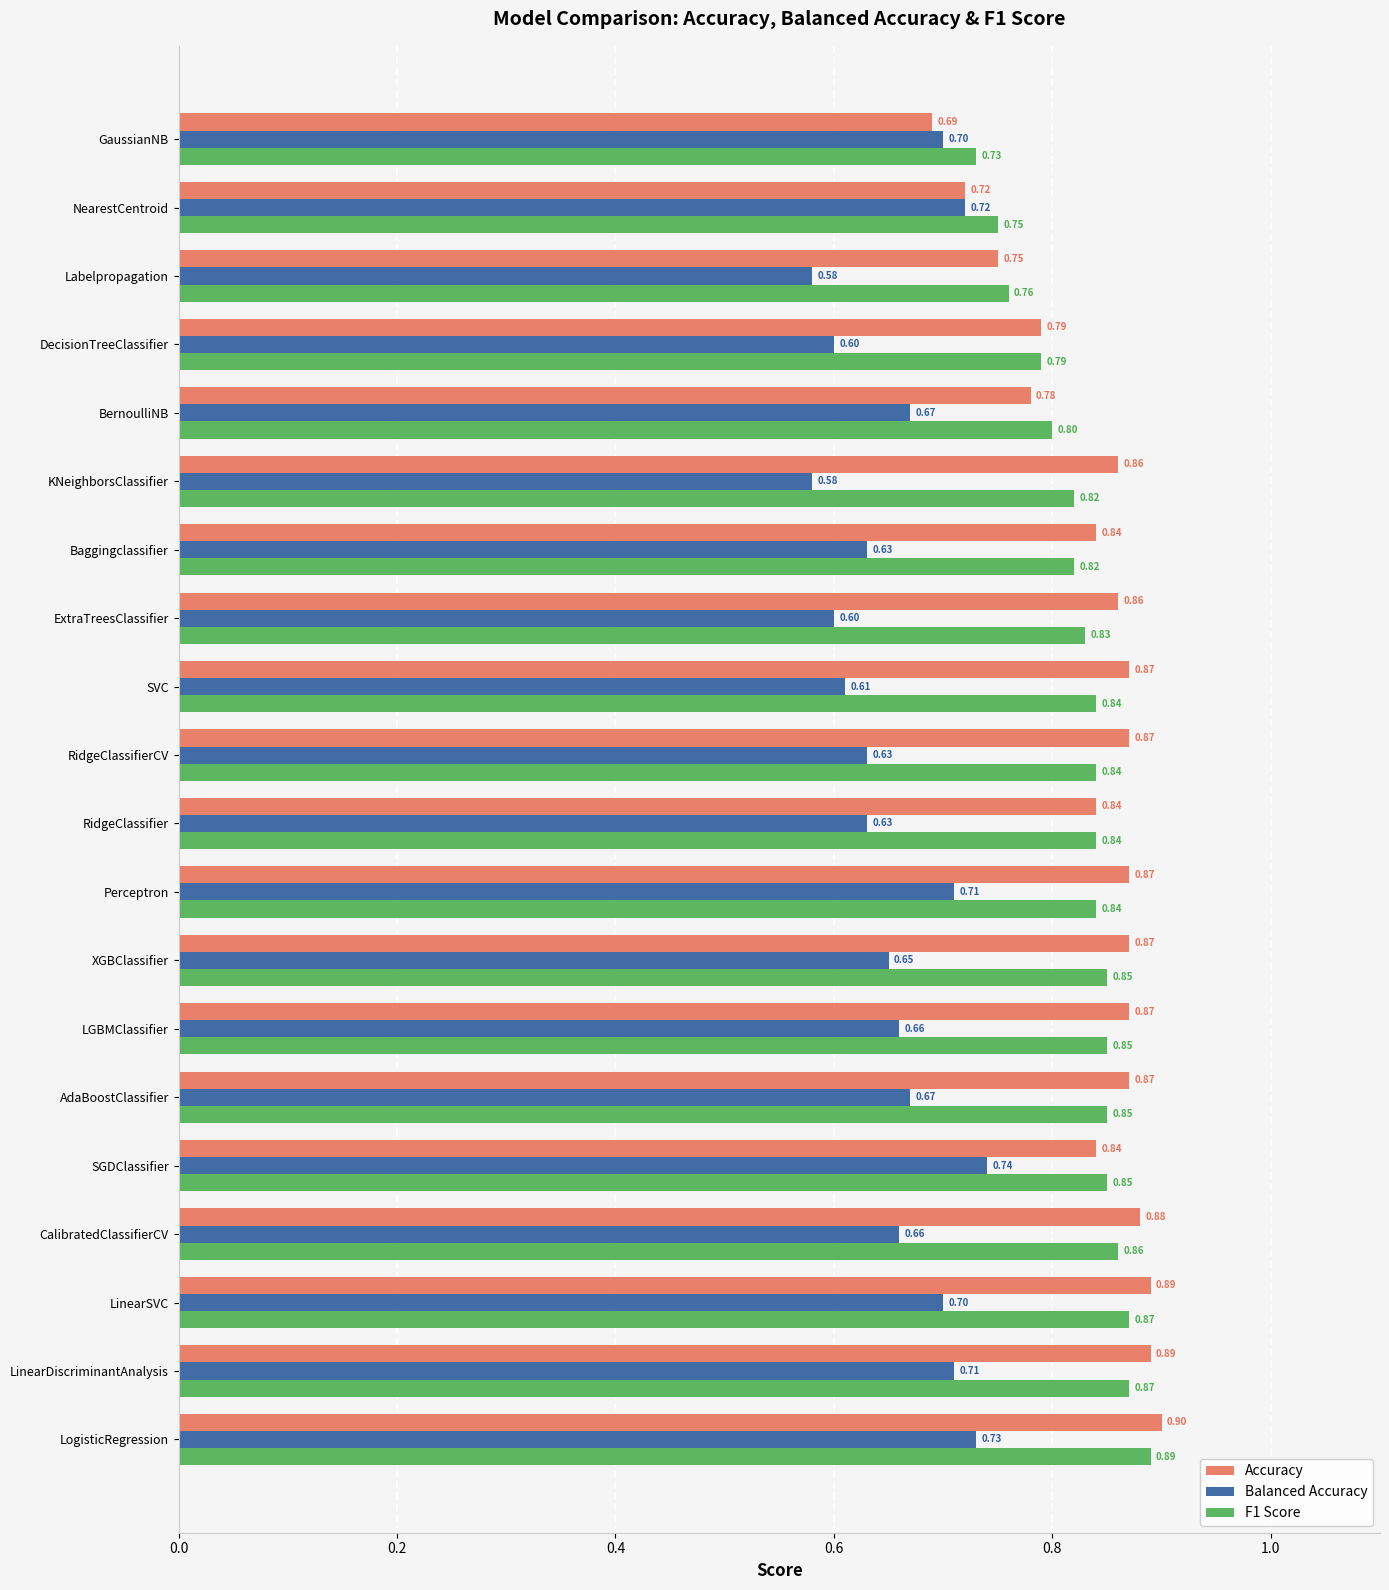

Where is Accuracy nearest to the value 0?

GaussianNB